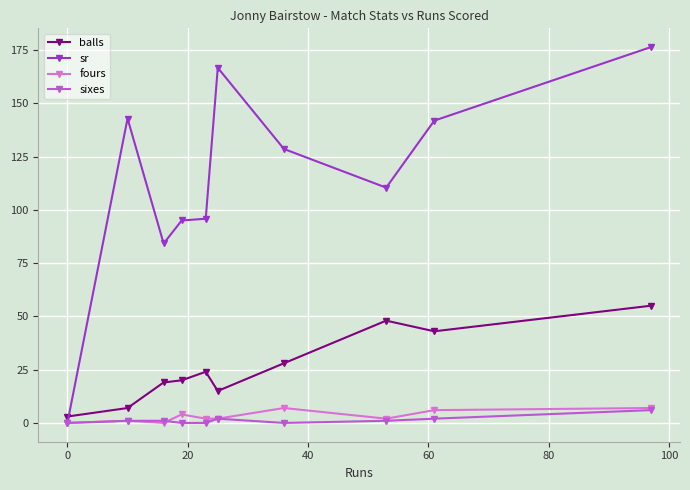

Which series has the largest total across all categories?

sr